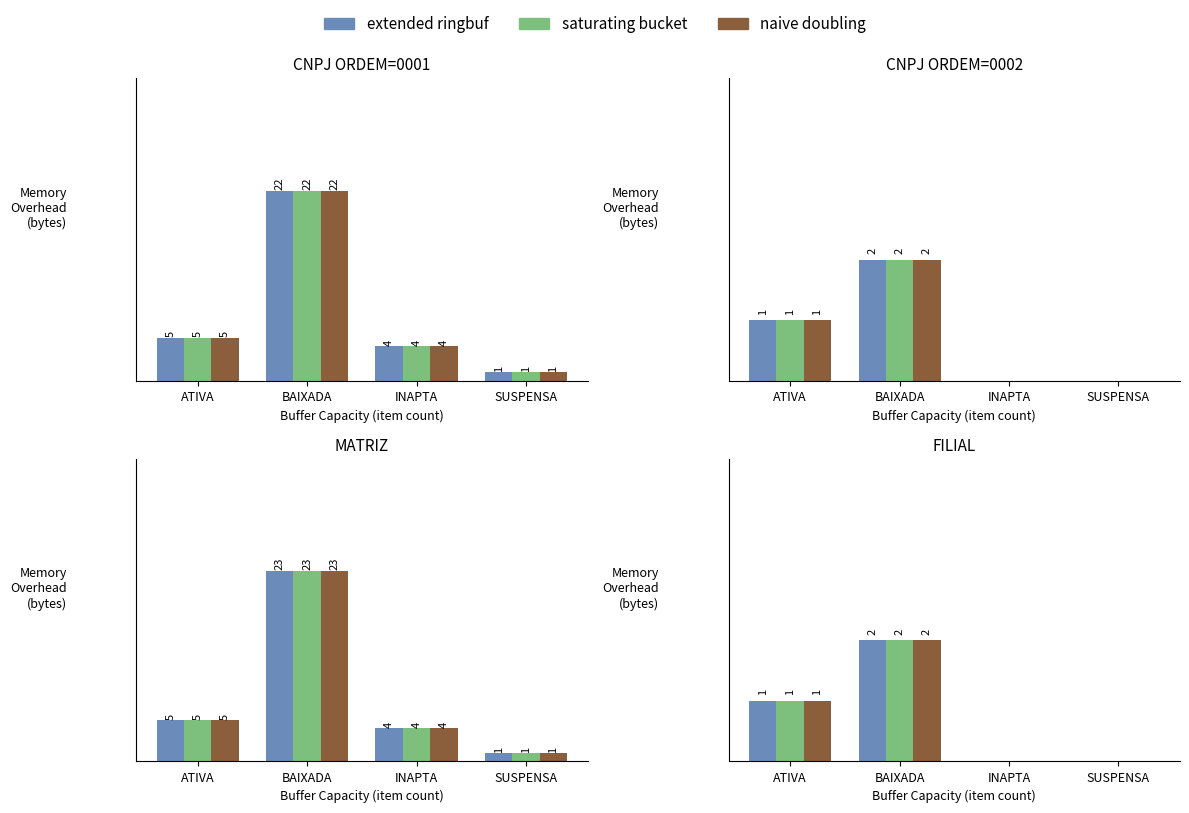

At which category does the chart reach its minimum across all series?

INAPTA